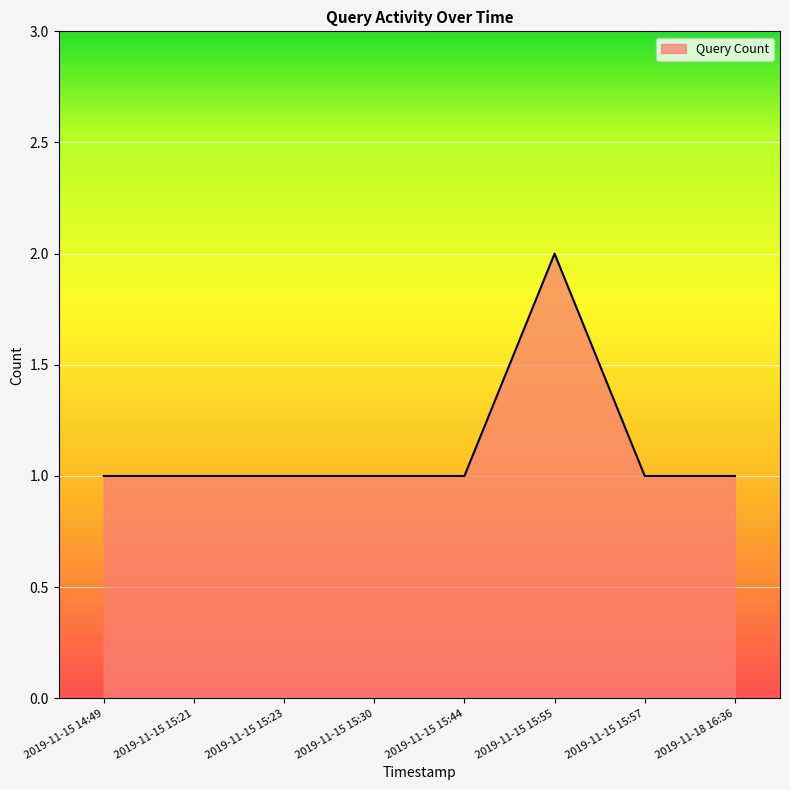

Is it true that the value at 2019-11-15 15:21 is 1?

True